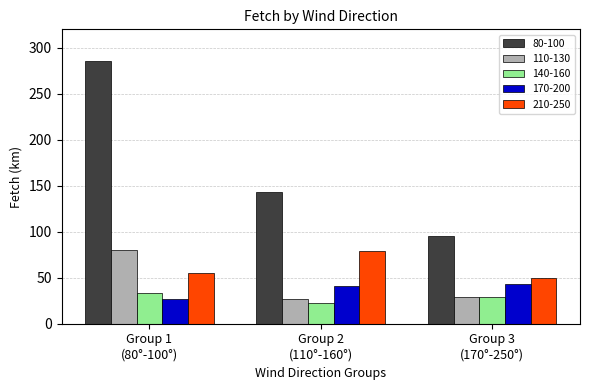

What is the sum of all 110-130 values?

136